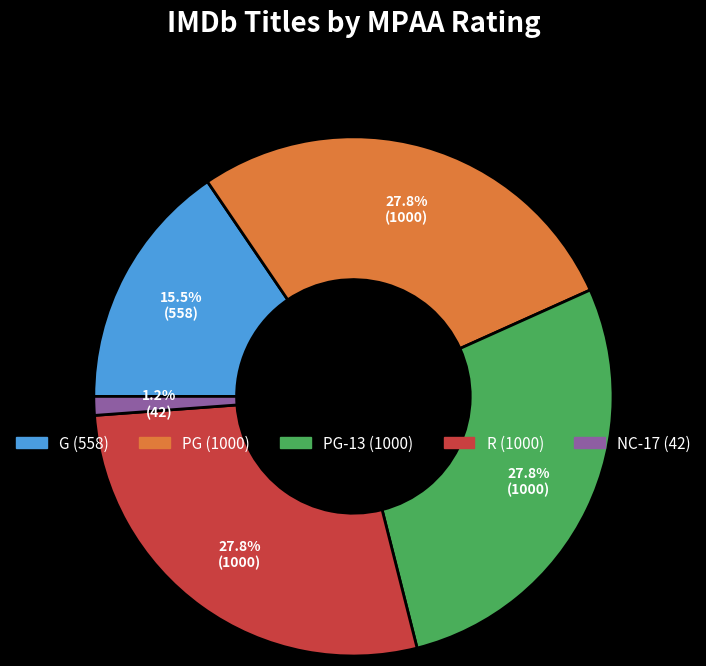

Does any single category account for the majority?

No